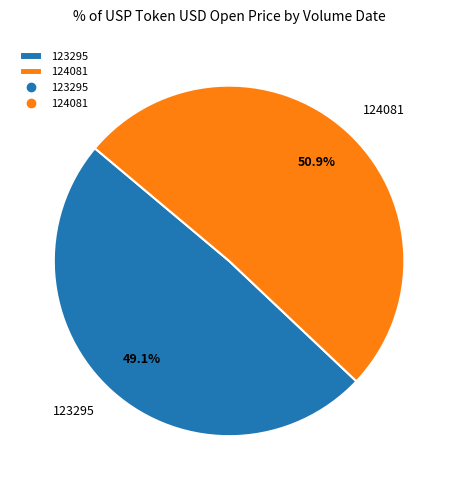

The 124081 slice represents 58% of the pie. True or false?

False